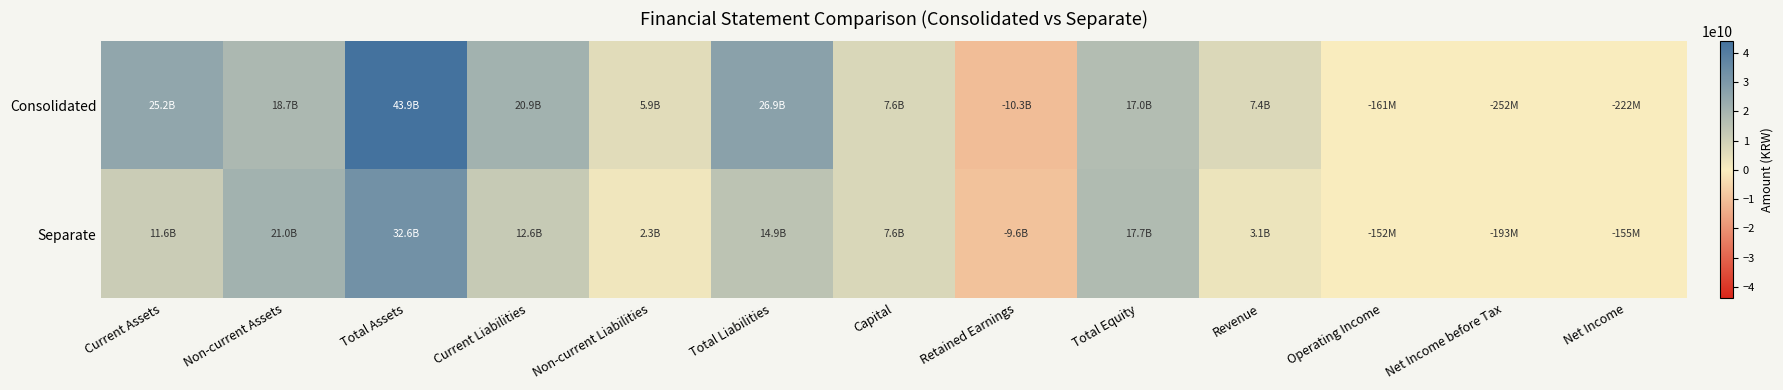

How many categories are shown in the chart?

13